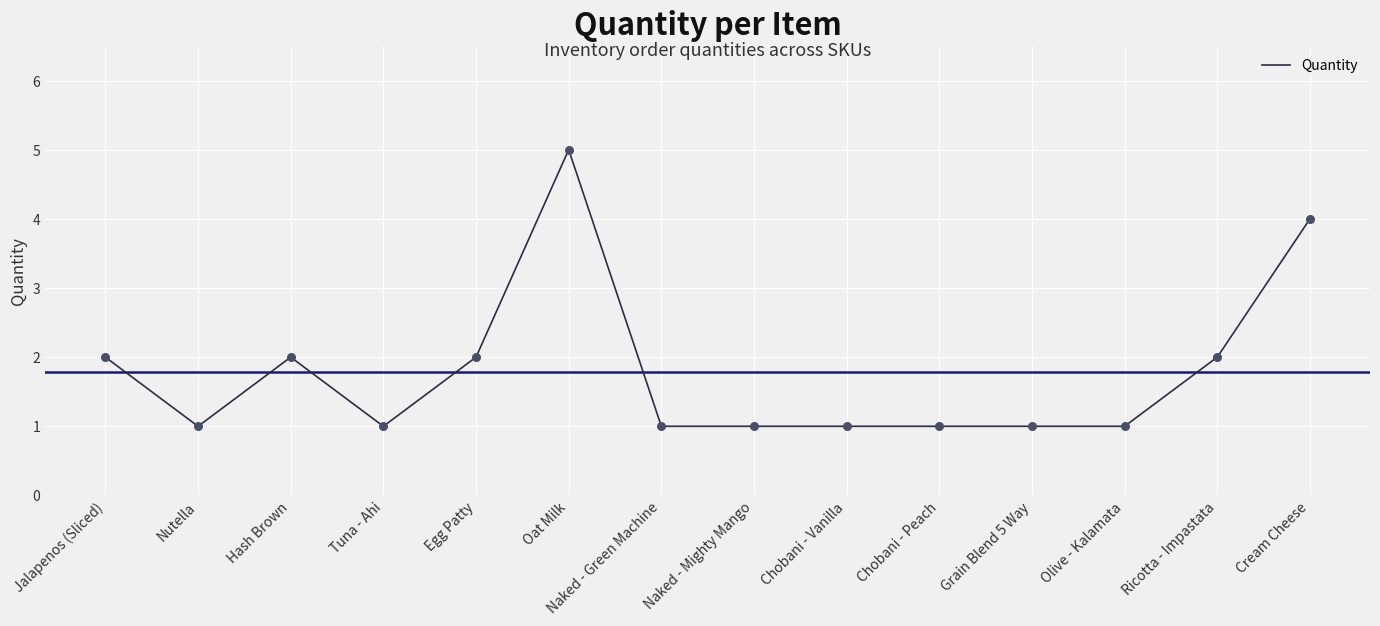

What is the ratio of the value at Grain Blend 5 Way to the value at Olive - Kalamata?

1.0